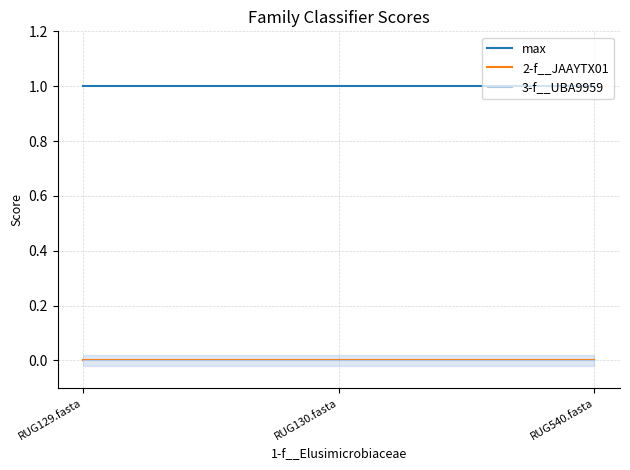

Rank the series at RUG129.fasta from lowest to highest value.

2-f__JAAYTX01, 3-f__UBA9959, max